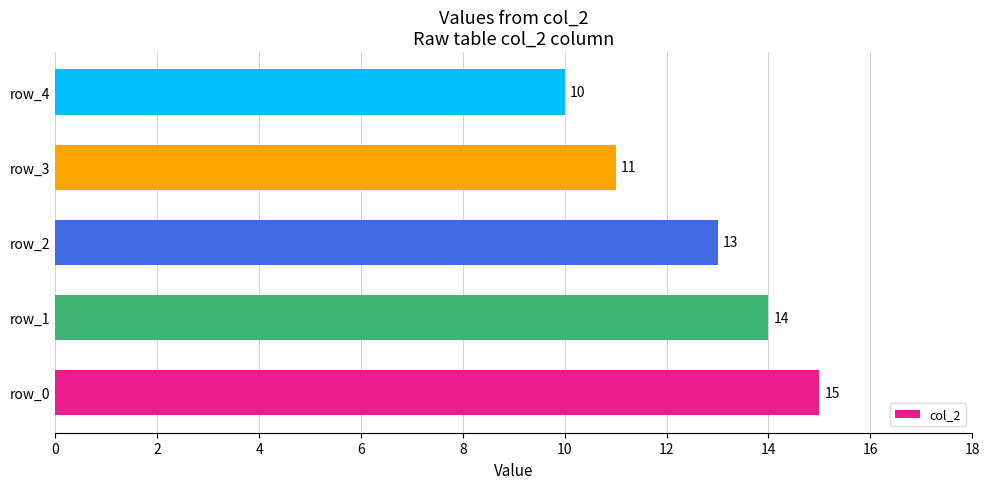

Does the chart contain stacked bars?

No